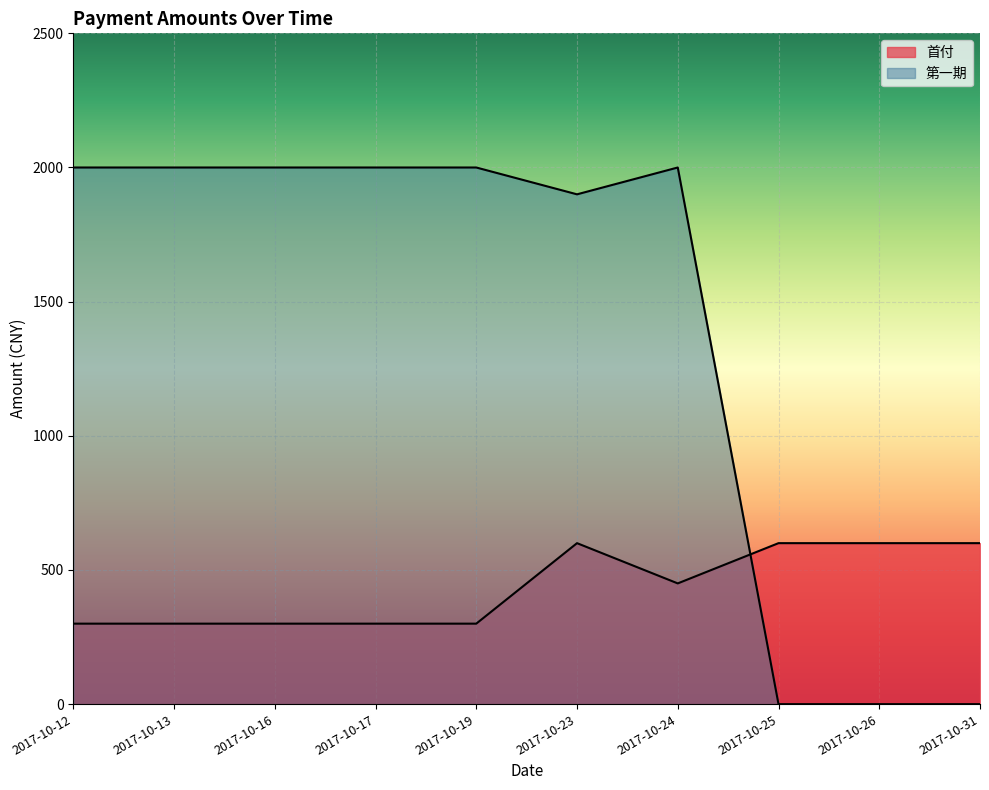

True or false: 首付 and 第一期 cross at least once.

True